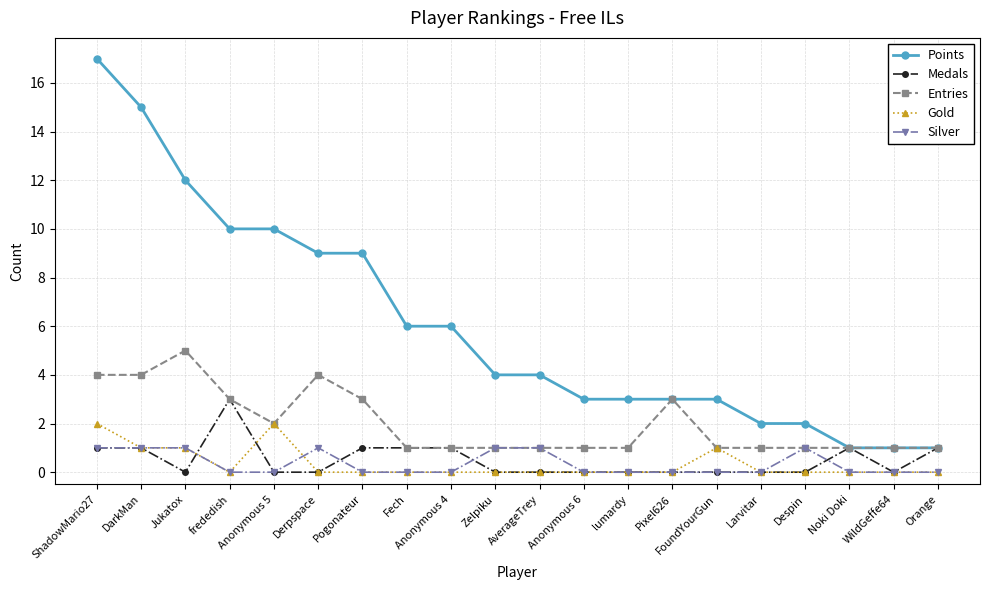

Count the number of data series in this chart.

5